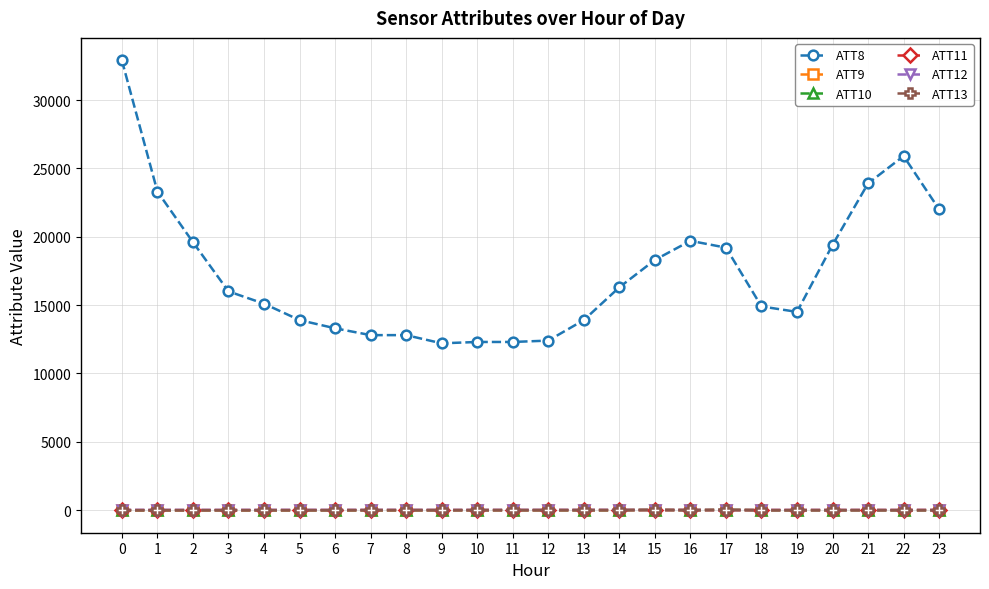

True or false: ATT11 has more than 0 points higher than both neighbors.

True